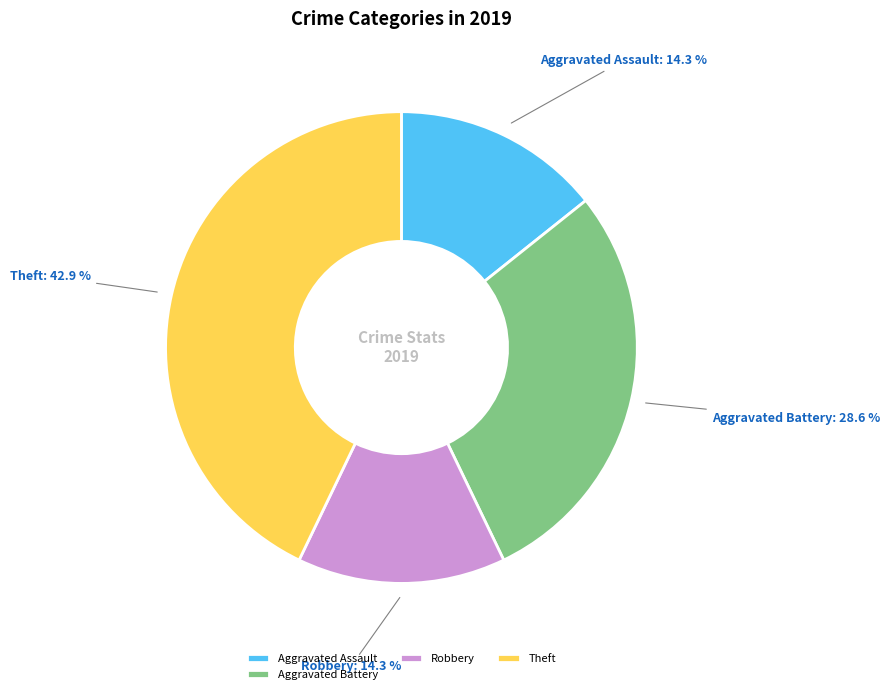

What is the ratio of the value at Aggravated Battery to the value at Robbery?

2.0